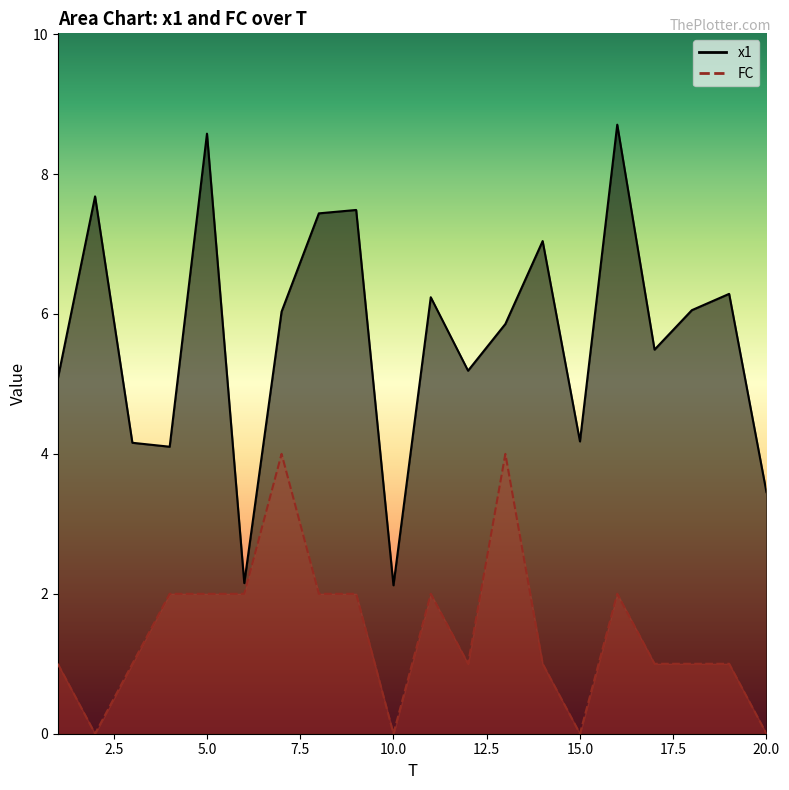

What are all the series names shown in the legend?

x1, FC